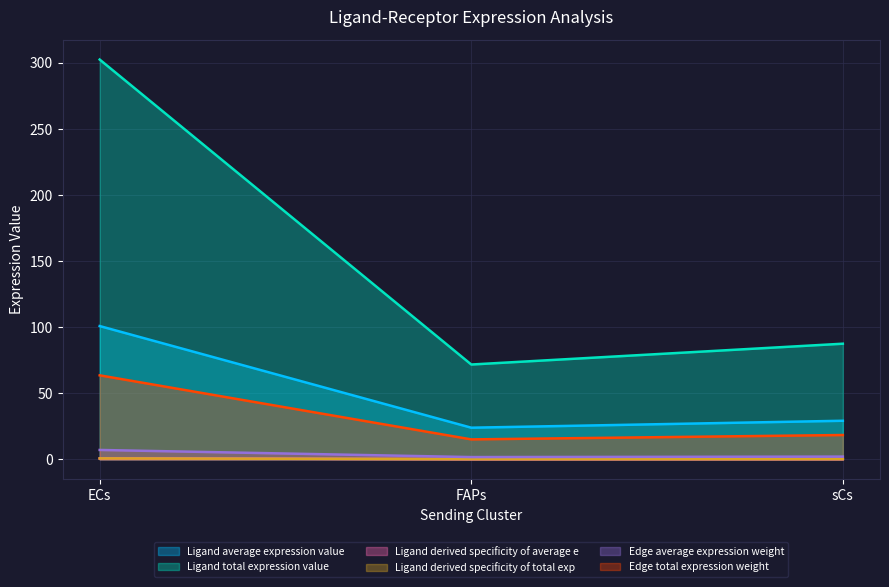

Count the number of data series in this chart.

6